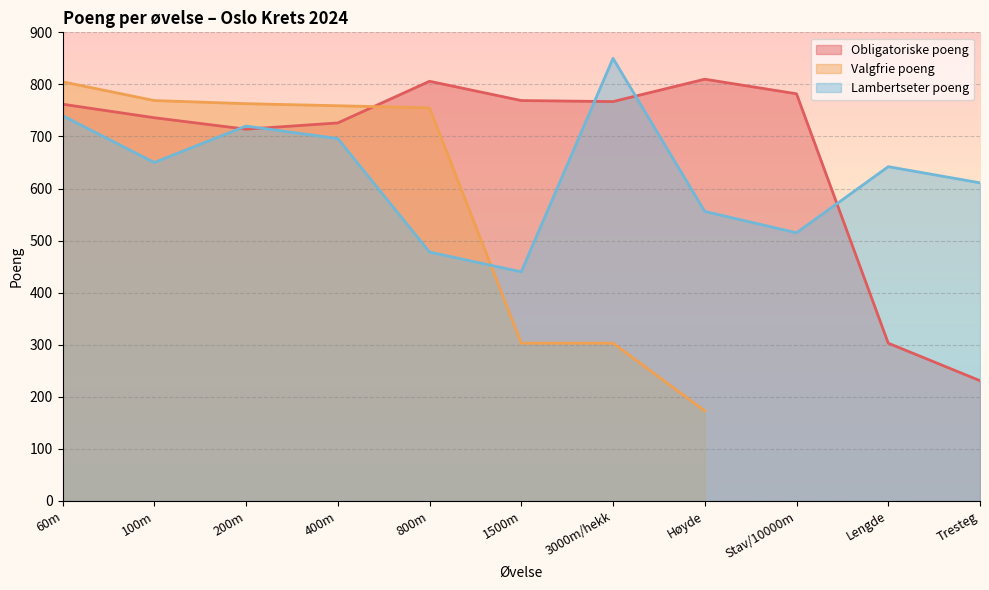

How many times do Obligatoriske poeng and Lambertseter poeng cross each other?

5